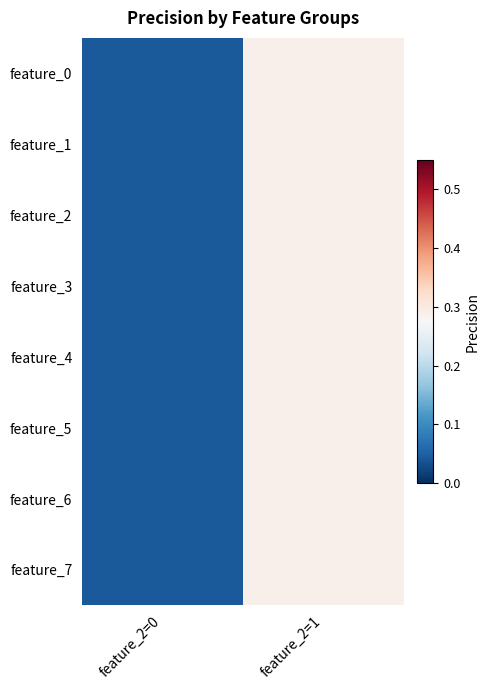

At how many categories does at least one series exceed 0?

2